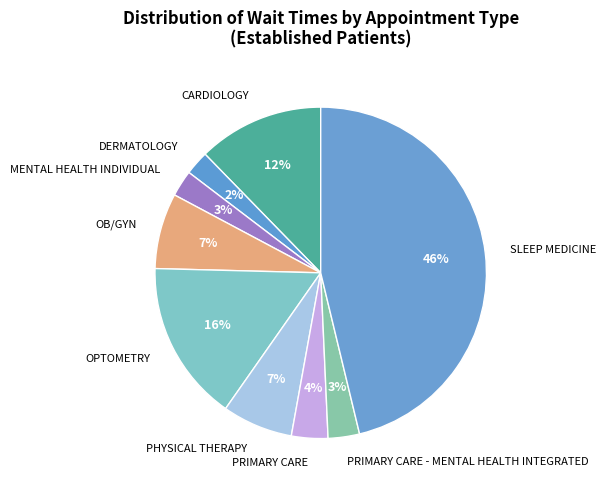

Between MENTAL HEALTH INDIVIDUAL and OB/GYN, which is larger?

OB/GYN